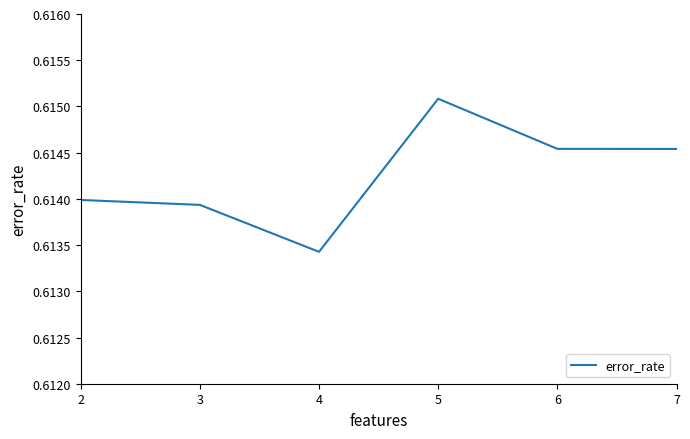

Where is the first local maximum?

5